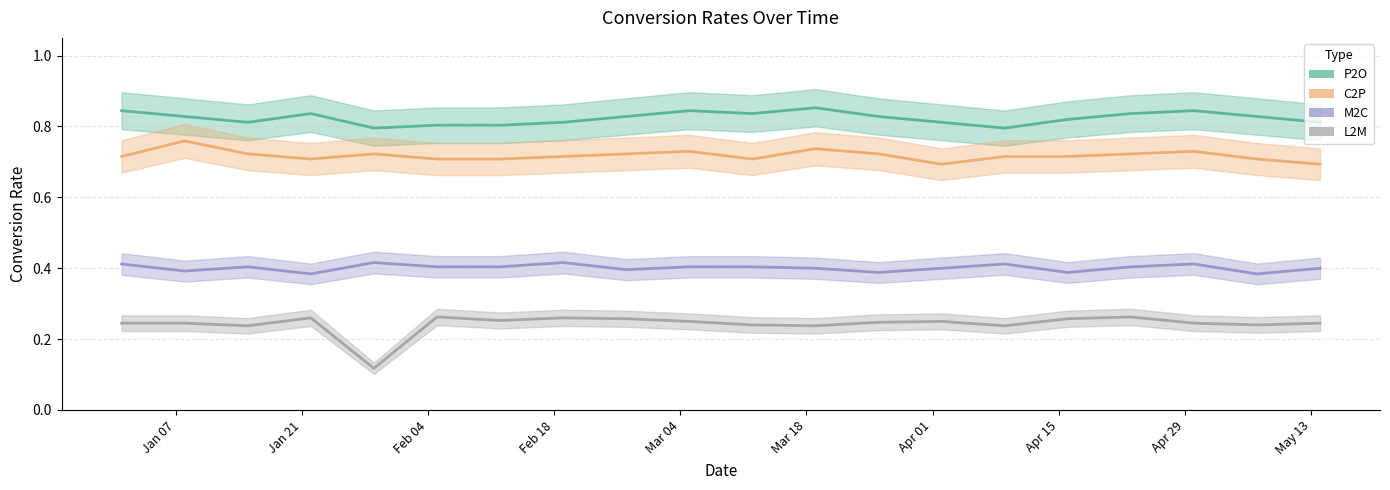

Which series has the largest range (max minus min)?

L2M